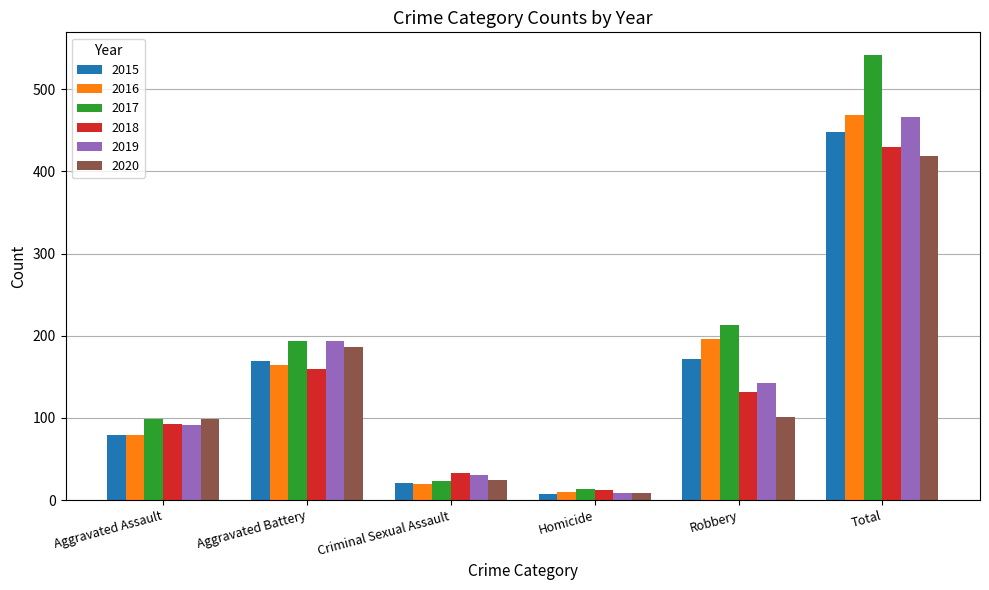

Is it true that 2019 equals 56 at Aggravated Assault?

False